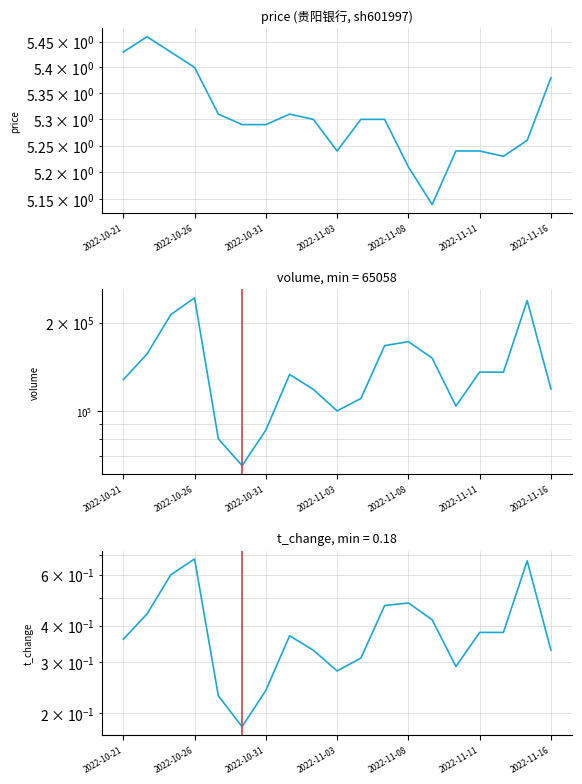

True or false: price has a value of 5.2 at 14.

True